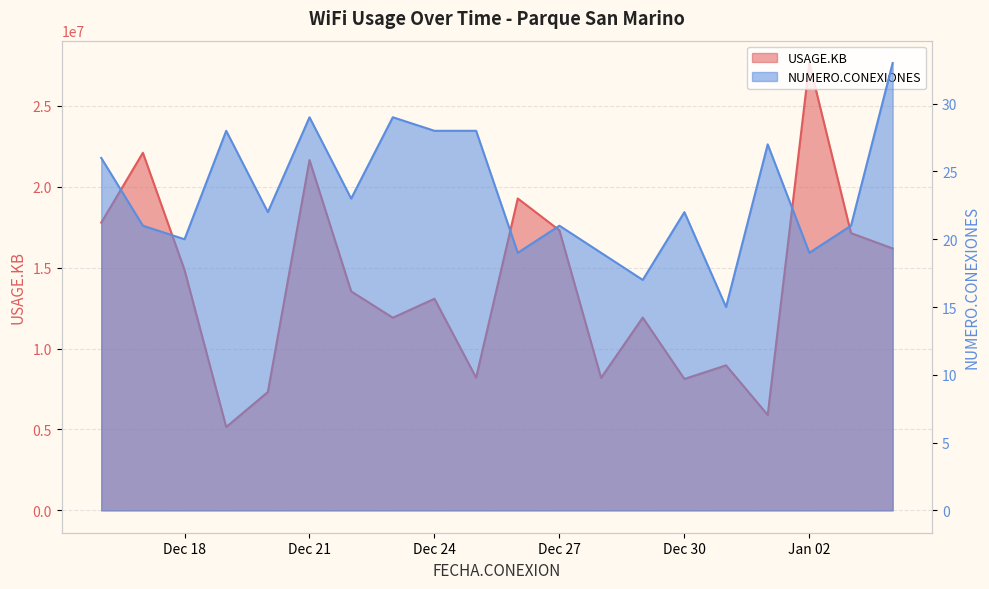

List the series in order of their overall mean, highest first.

USAGE.KB, NUMERO.CONEXIONES